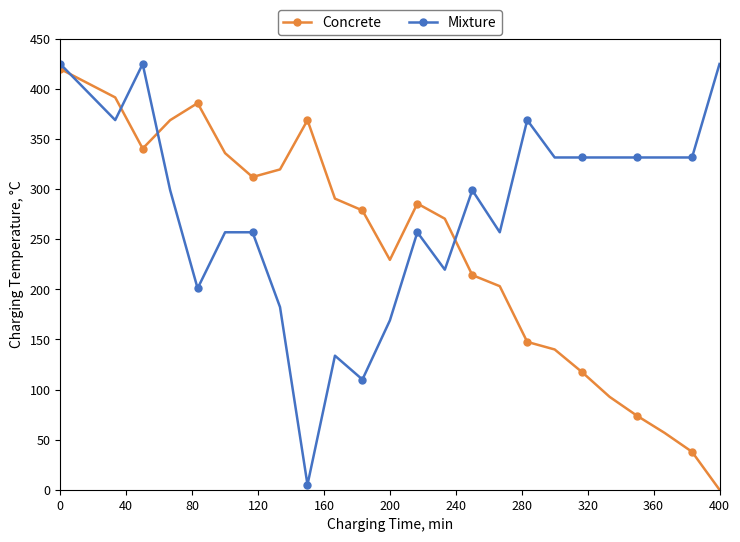

In Concrete, how many points are lower than both neighbors (excluding endpoints)?

3